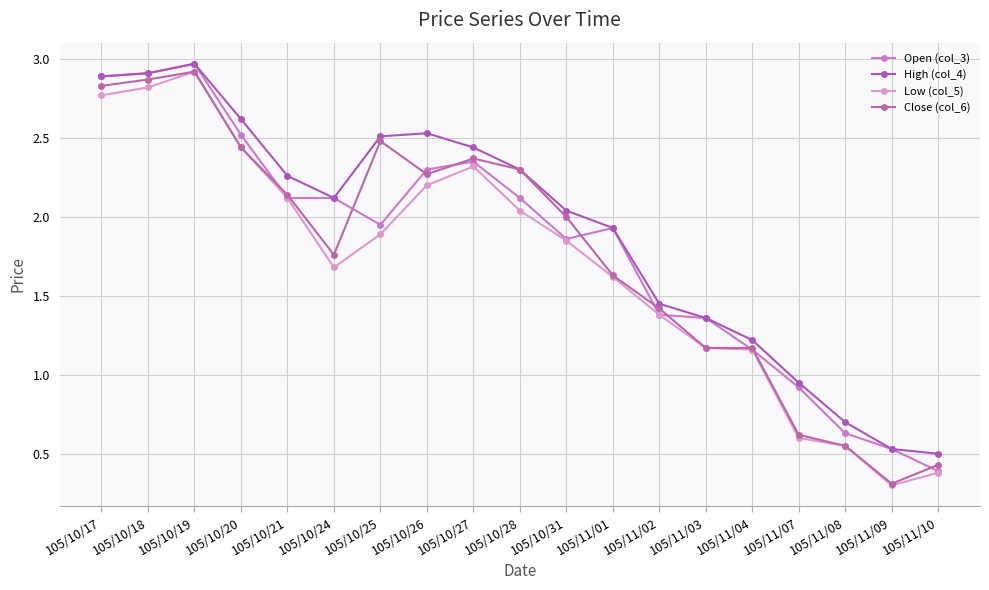

The value of High (col_4) at 105/10/25 is 2.5. True or false?

True